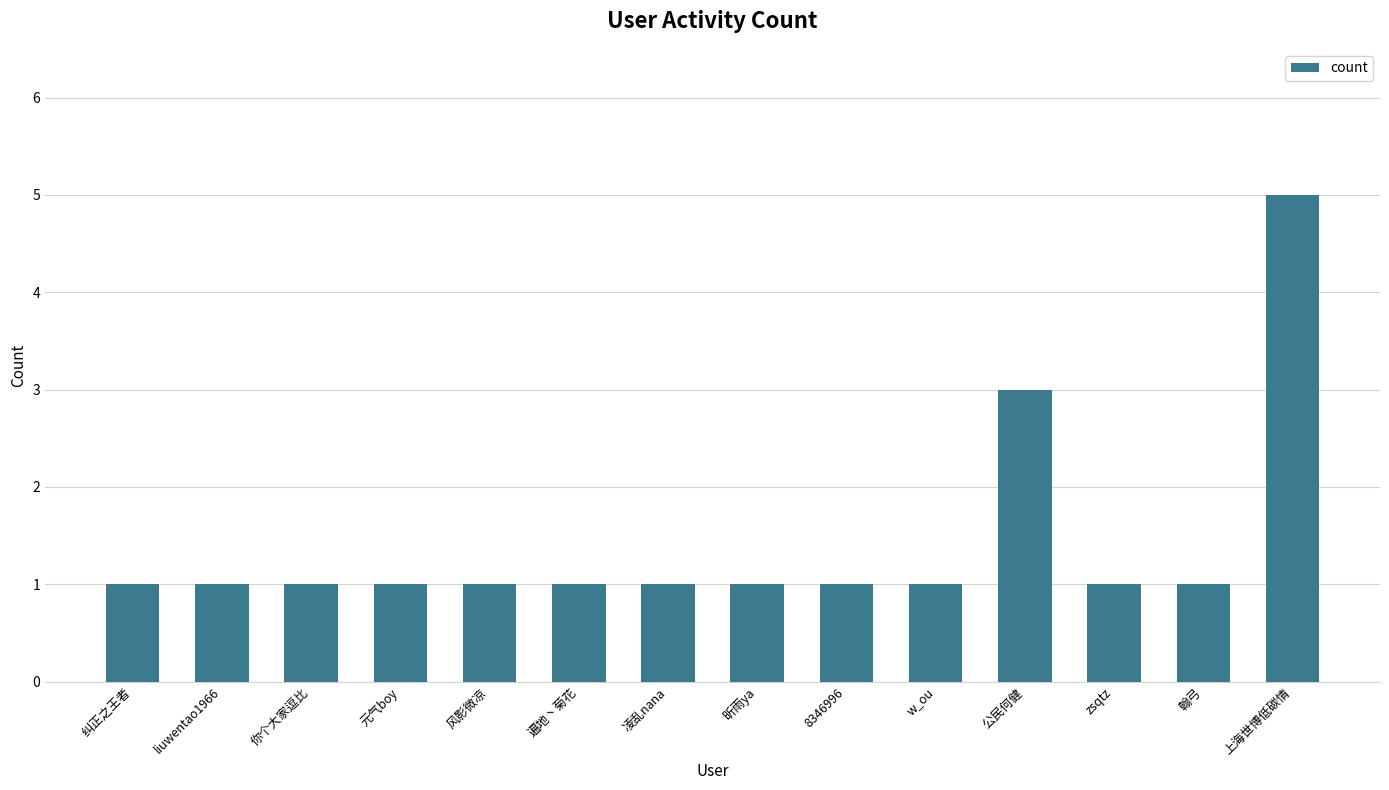

At which label is the value closest to 3?

公民何健